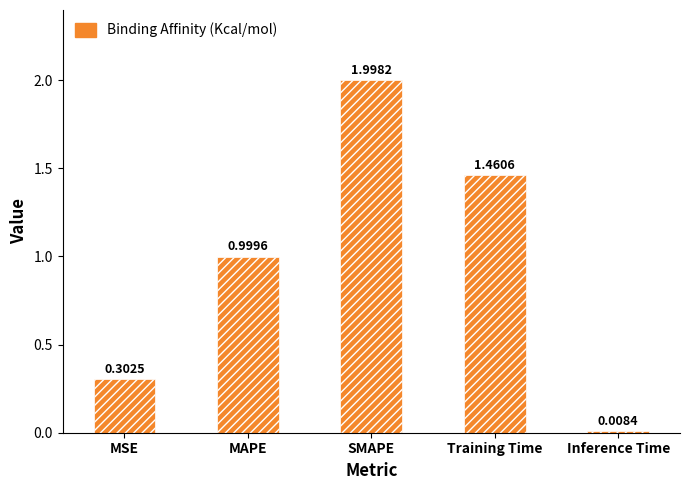

How many categories are shown in the chart?

5